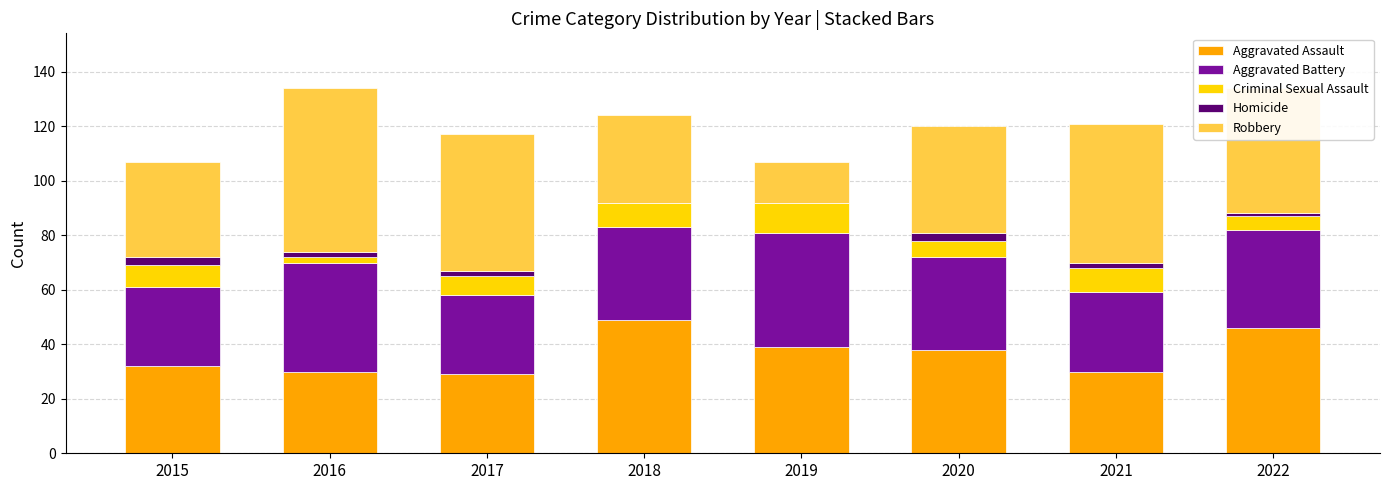

The Aggravated Assault series shows 46 at 2022. True or false?

True